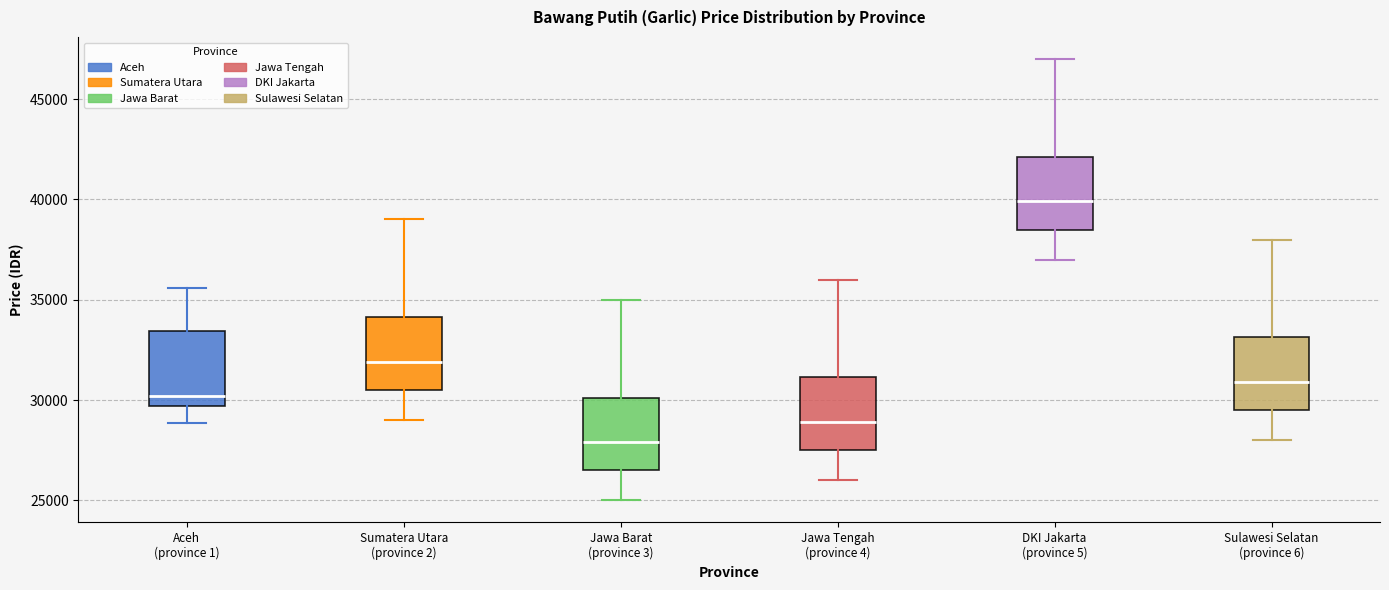

Reading left to right, transcribe this box plot: for each box, give where its median line is, the range the box spans, and where its two whiskers end, as read against the y-axis. The values are not printed on the chart, so give them approximately, as read against the axis.

Aceh (province 1): median 30000, box 29500 to 33500, whiskers 29000 to 35500
Sumatera Utara (province 2): median 32000, box 30500 to 34000, whiskers 29000 to 39000
Jawa Barat (province 3): median 28000, box 26500 to 30000, whiskers 25000 to 35000
Jawa Tengah (province 4): median 29000, box 27500 to 31000, whiskers 26000 to 36000
DKI Jakarta (province 5): median 40000, box 38500 to 42000, whiskers 37000 to 47000
Sulawesi Selatan (province 6): median 31000, box 29500 to 33000, whiskers 28000 to 38000